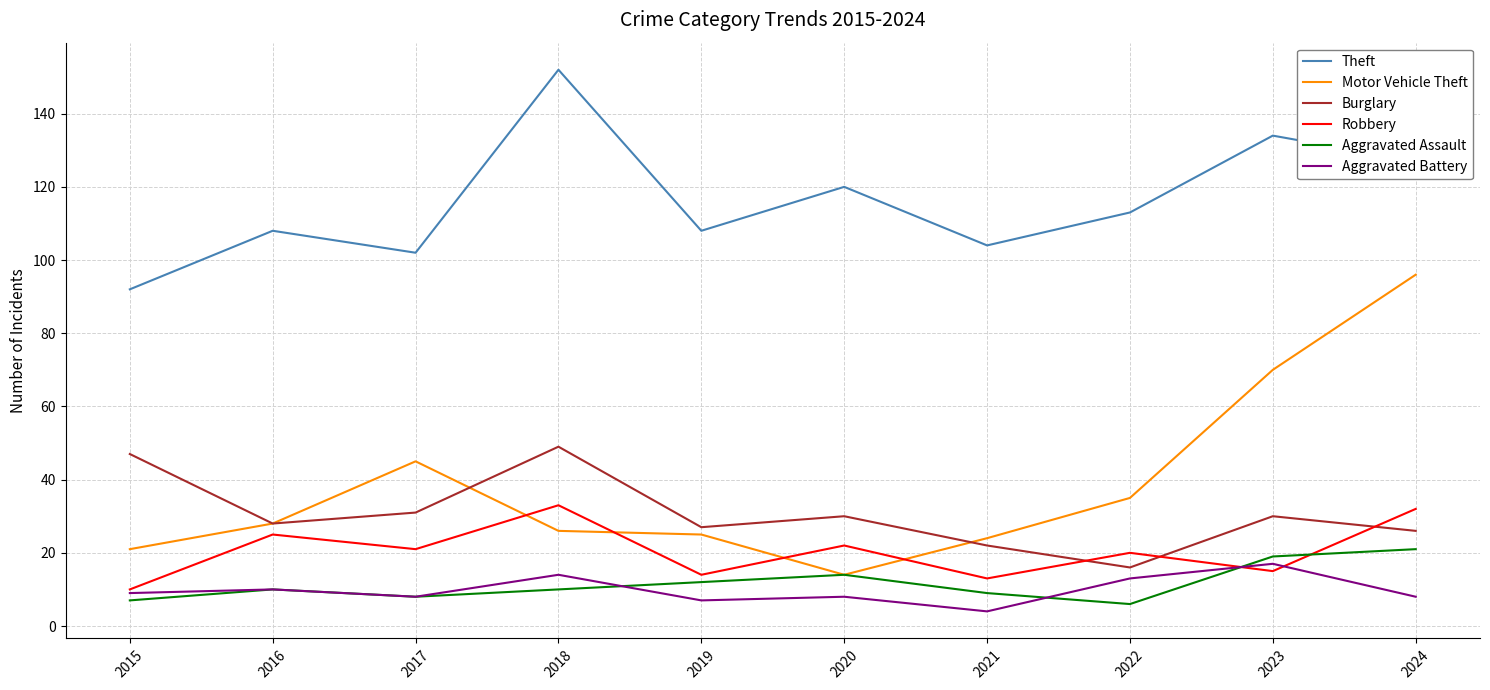

Reading right to left, what are all the values shown in this chart?

Theft: 127	134	113	104	120	108	152	102	108	92
Motor Vehicle Theft: 96	70	35	24	14	25	26	45	28	21
Burglary: 26	30	16	22	30	27	49	31	28	47
Robbery: 32	15	20	13	22	14	33	21	25	10
Aggravated Assault: 21	19	6	9	14	12	10	8	10	7
Aggravated Battery: 8	17	13	4	8	7	14	8	10	9